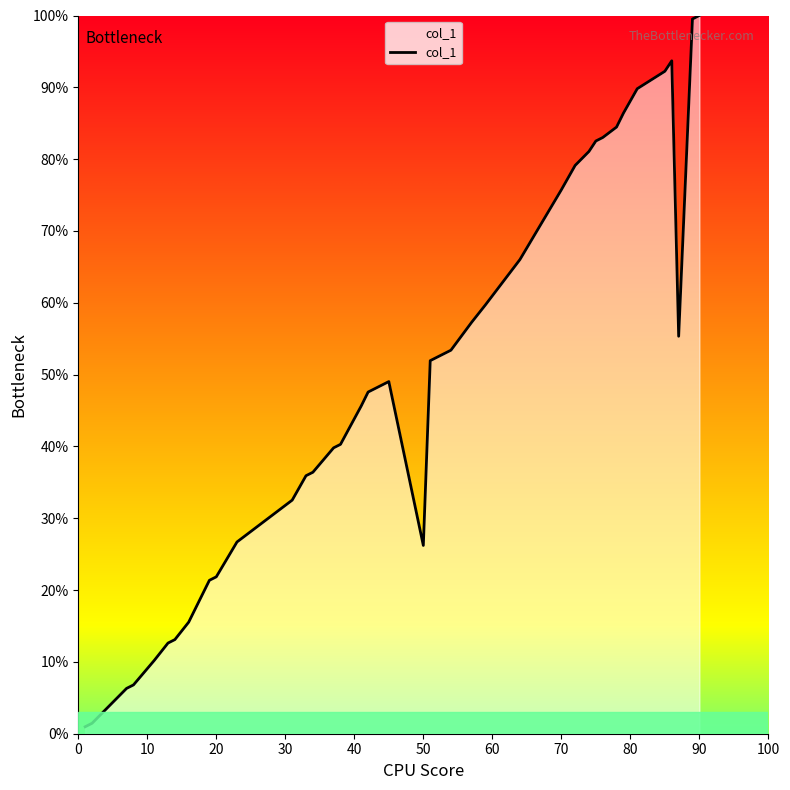

What is the difference between the maximum and minimum values?

99.0